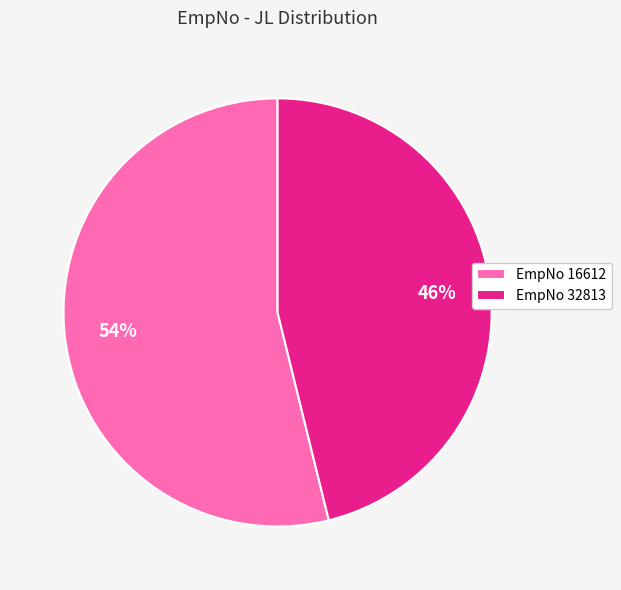

Which category has the smallest portion of the pie?

EmpNo 32813